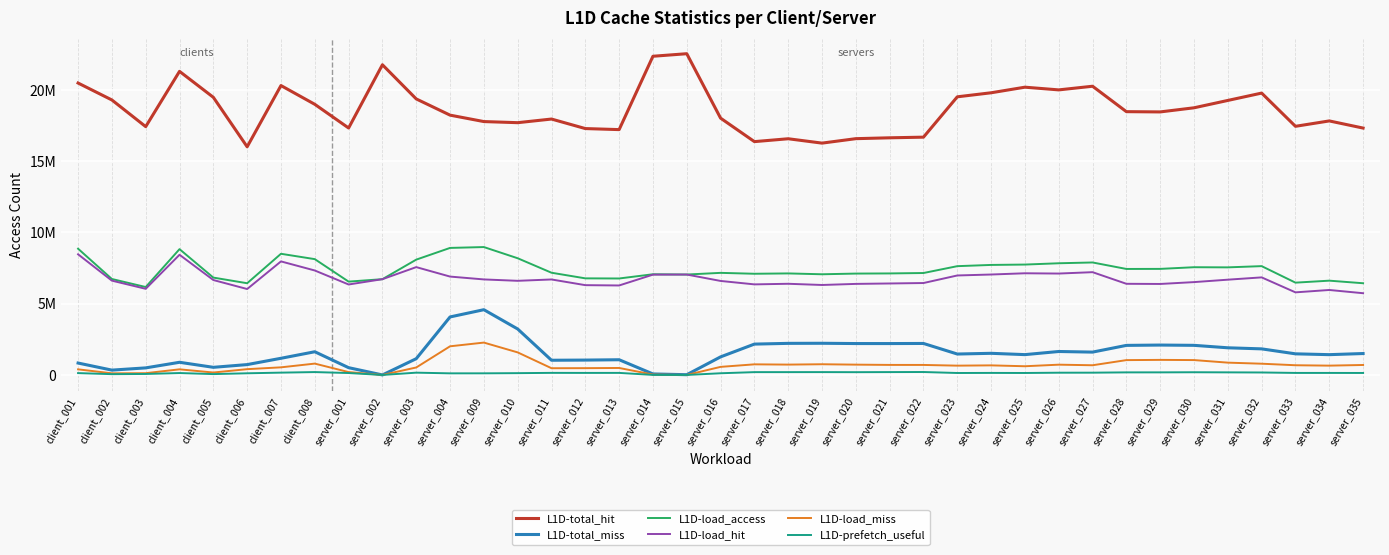

Rank the categories by L1D-prefetch_useful value from lowest to highest.

server_015, server_002, server_014, client_002, client_005, client_003, server_004, server_009, client_006, server_016, server_010, client_001, client_004, server_001, server_023, server_025, server_035, server_034, server_033, server_024, server_012, server_013, server_011, server_026, server_027, server_003, client_007, server_032, server_028, server_029, server_031, server_030, server_020, server_017, server_018, server_019, server_021, client_008, server_022